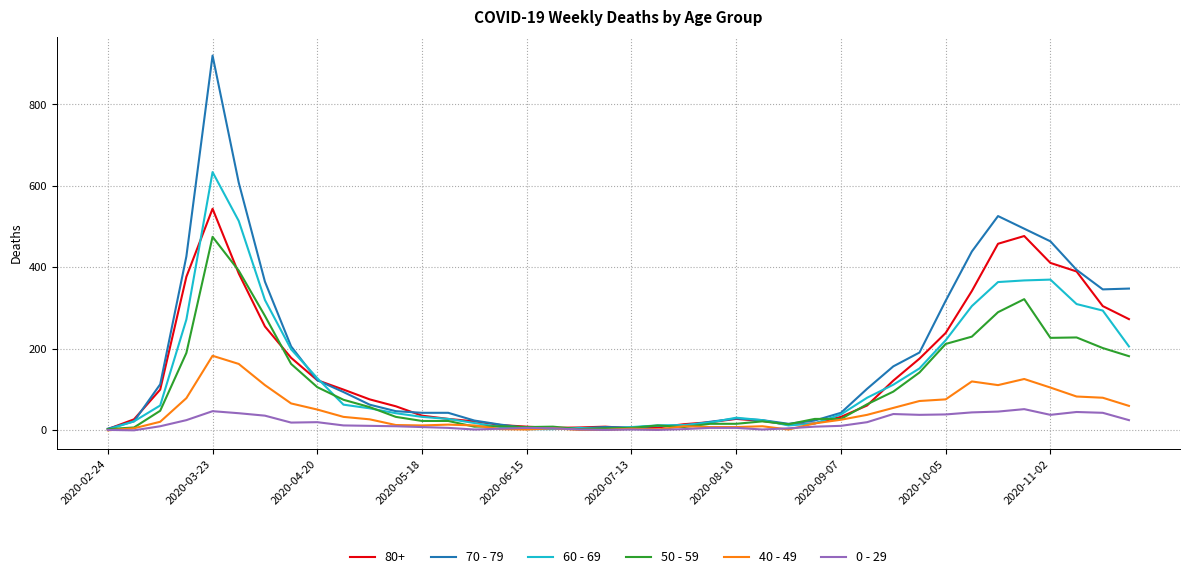

Which series has the largest range (max minus min)?

70 - 79